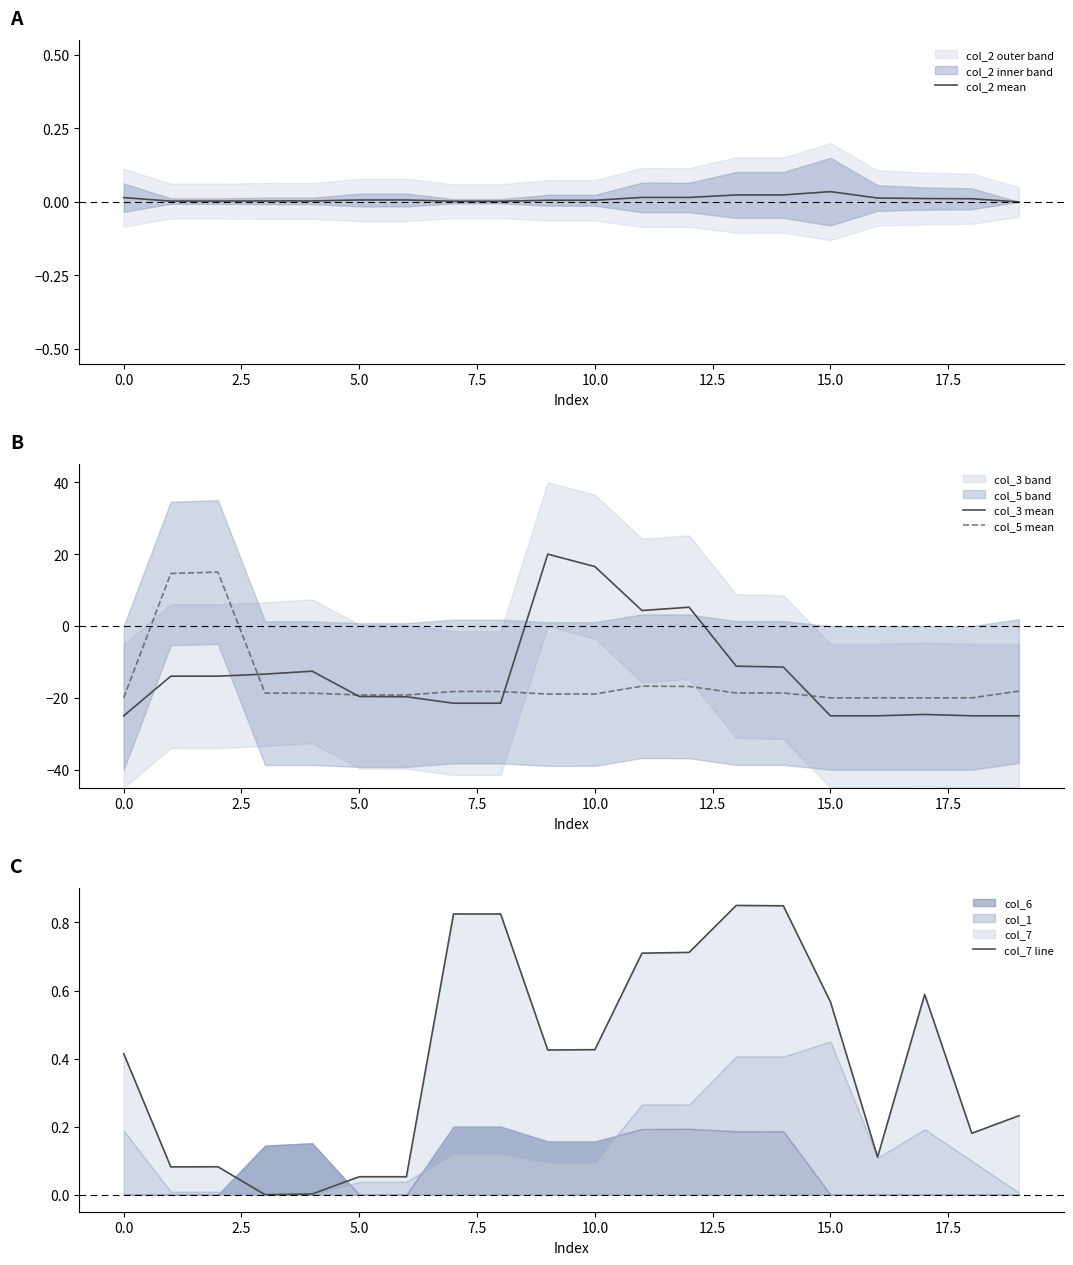

The col_2 mean series shows 0.0 at 17.5. True or false?

True